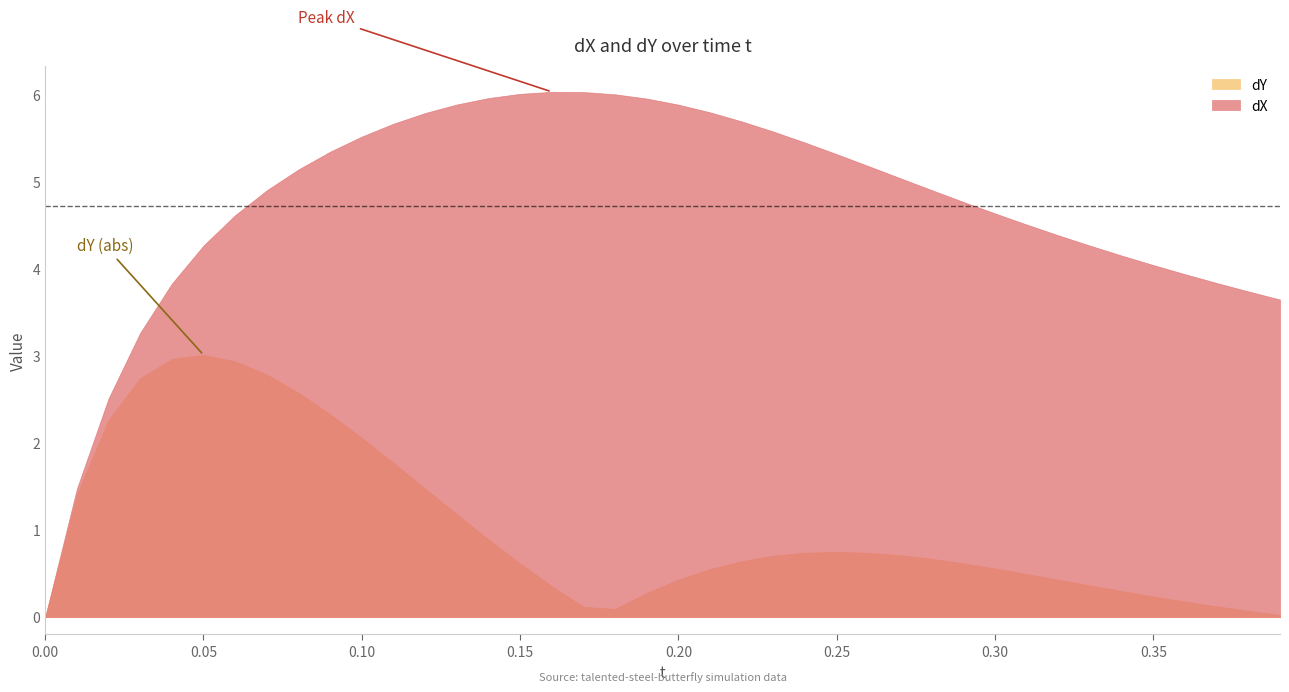

Where does the dX series first go above 5?

0.08